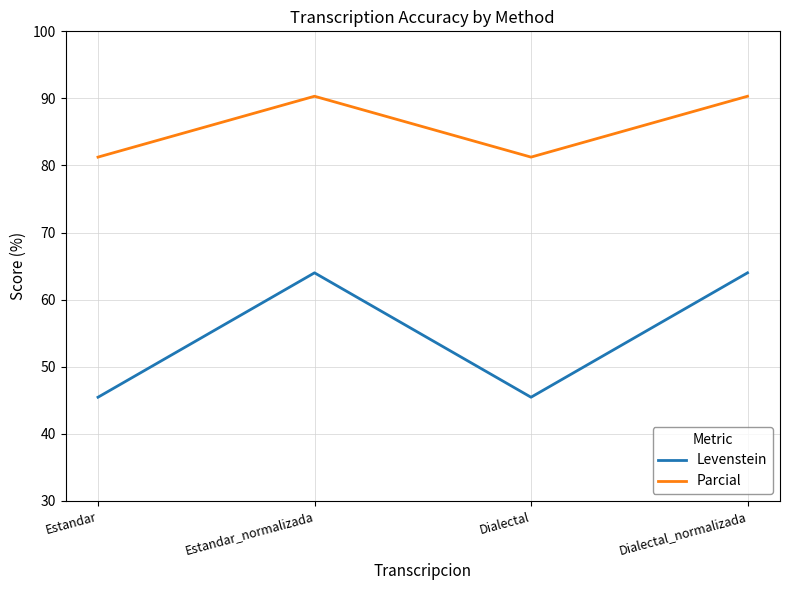

True or false: Levenstein and Parcial intersect in this chart.

False